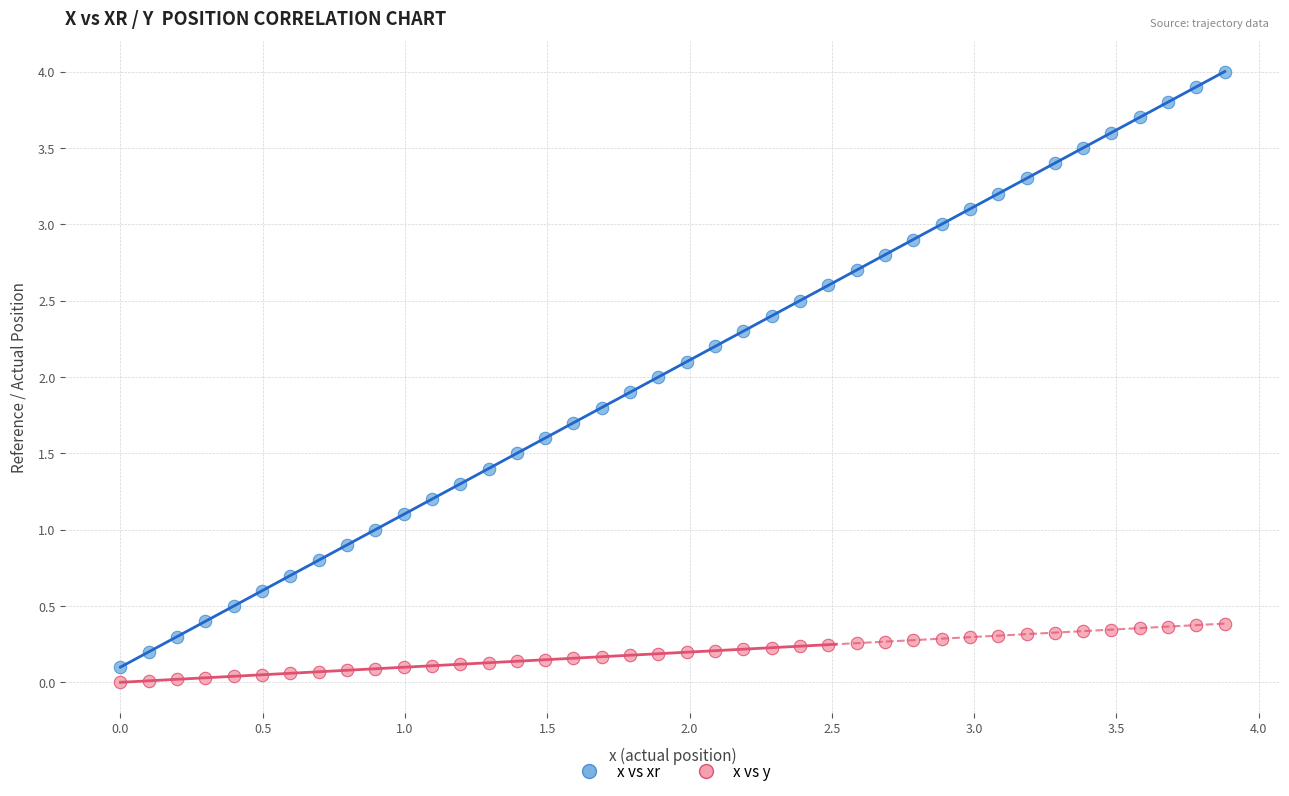

Which series reaches the minimum Y coordinate?

x vs y